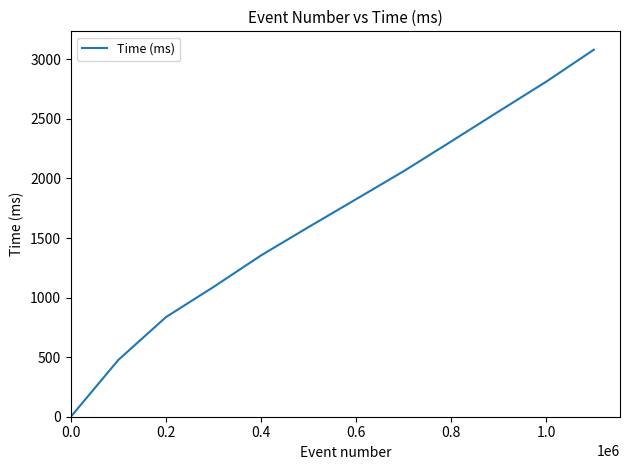

Count the number of categories in the chart.

12